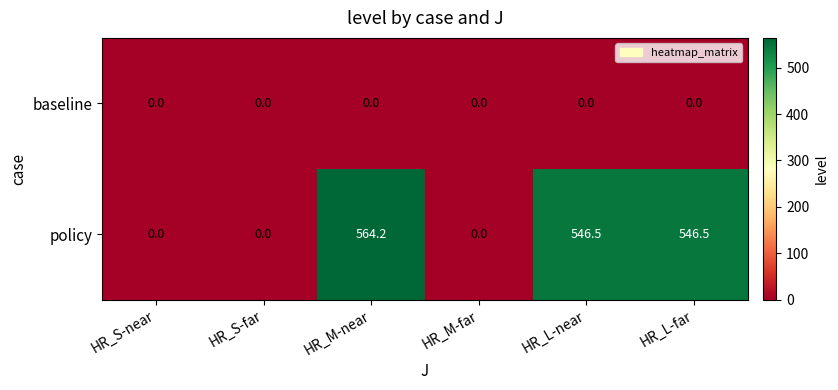

At how many categories does at least one series exceed 161?

3